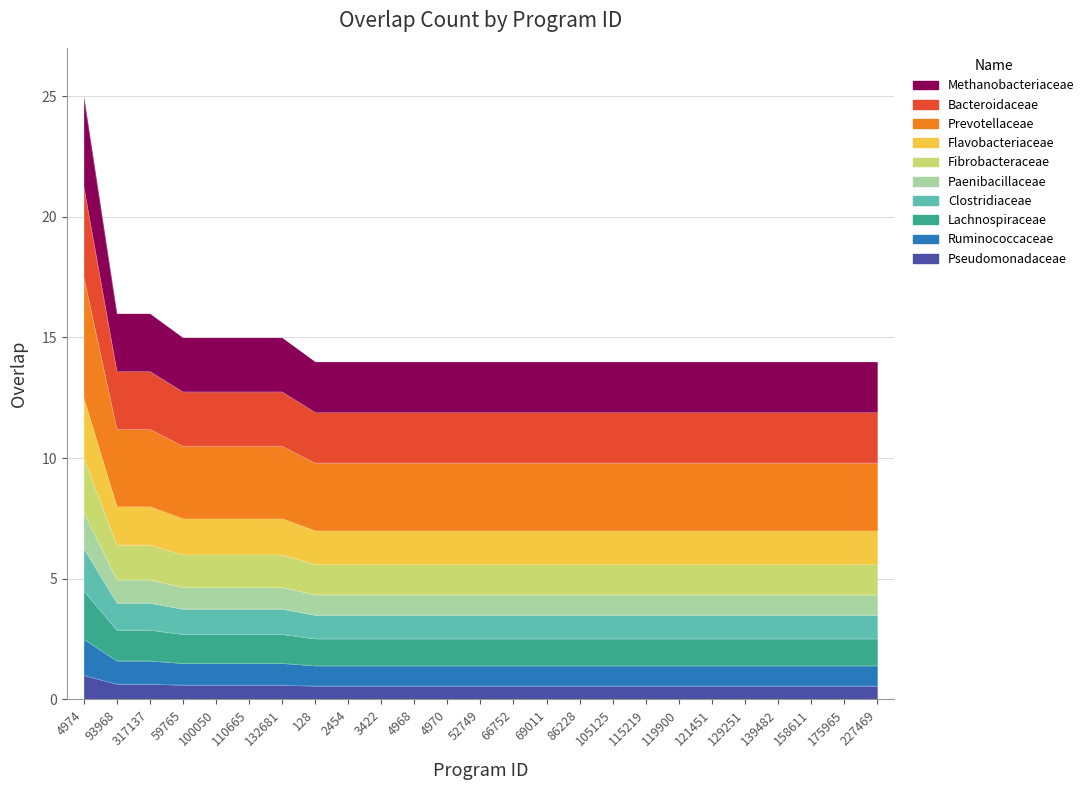

At which category does the chart reach its minimum across all series?

128